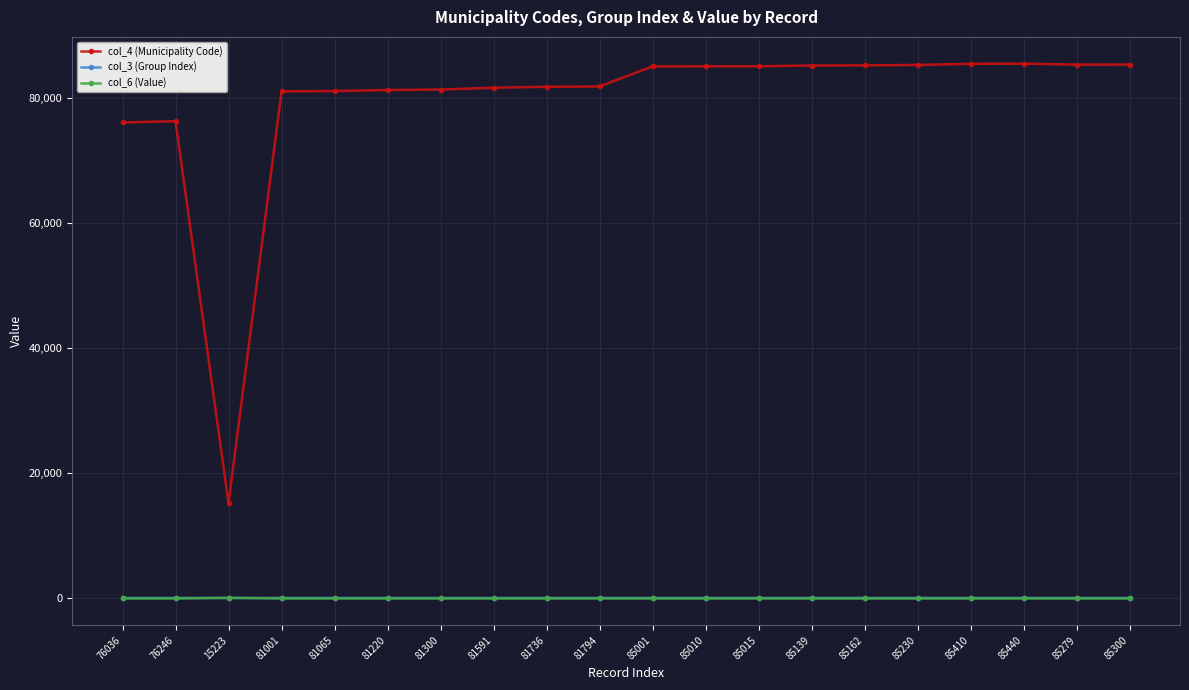

What is the label of the 17th point from the right?

81001